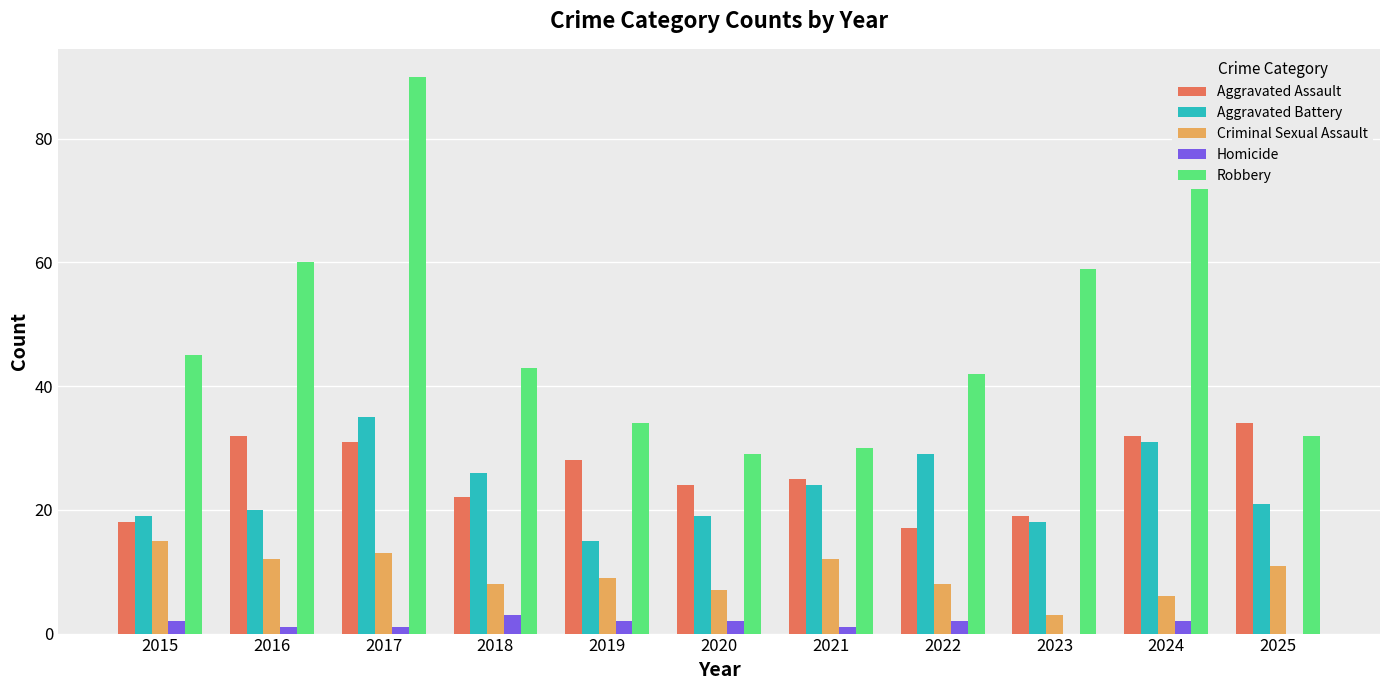

Count the number of categories in the chart.

11